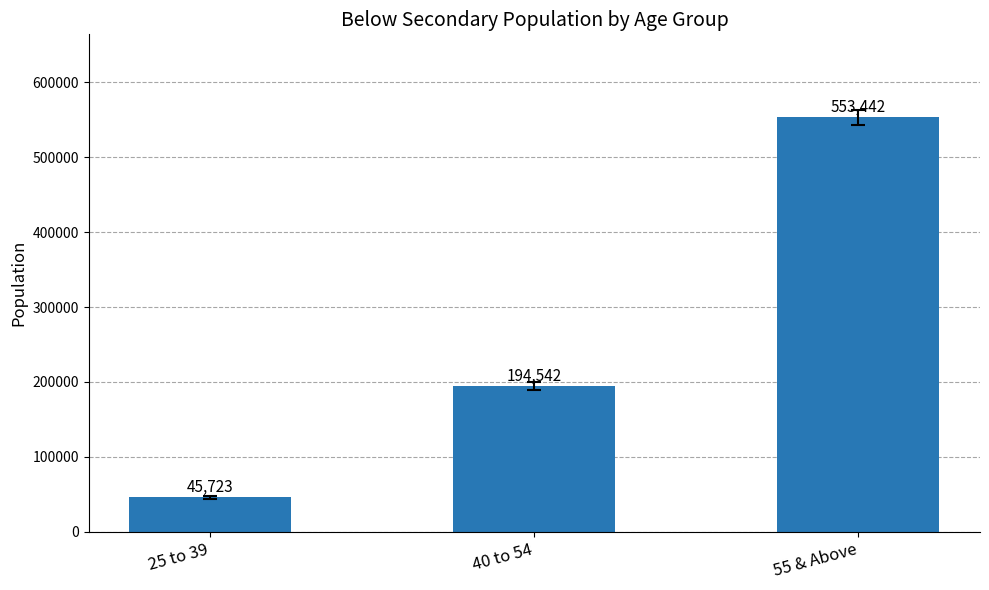

What is the value of the 1st bar from the left?

45723